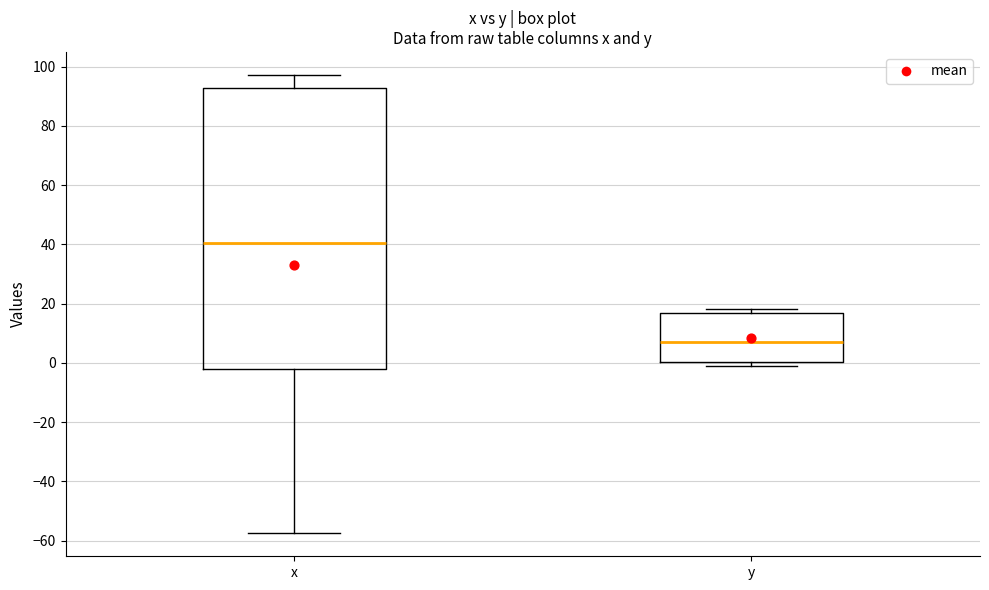

Reading left to right, transcribe this box plot: for each box, give where its median line is, the range the box spans, and where its two whiskers end, as read against the y-axis. The values are not printed on the chart, so give them approximately, as read against the axis.

x: median 40, box -2 to 92, whiskers -58 to 98
y: median 6, box 0 to 16, whiskers 0 (just below the box's lower edge) to 18